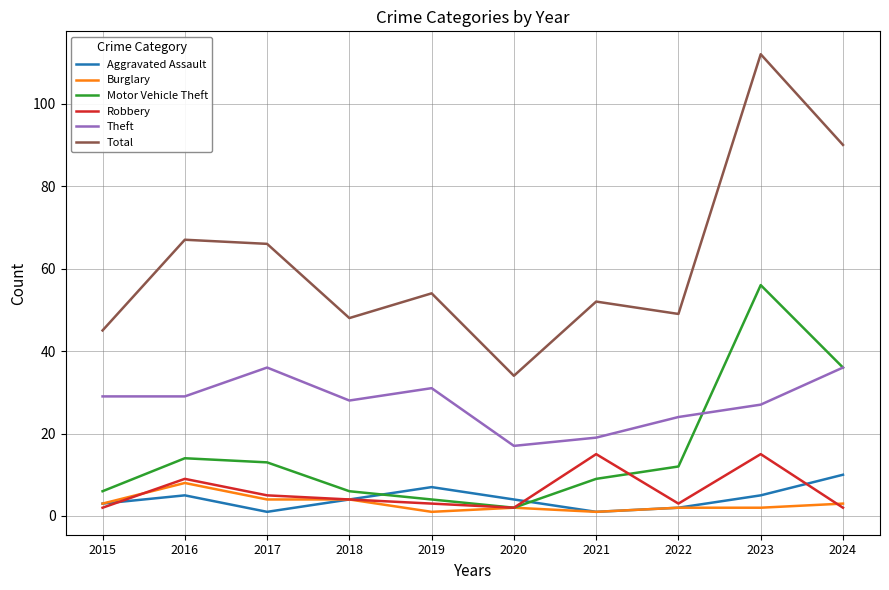

What is the difference between the second highest and second lowest values in the Total series?

45